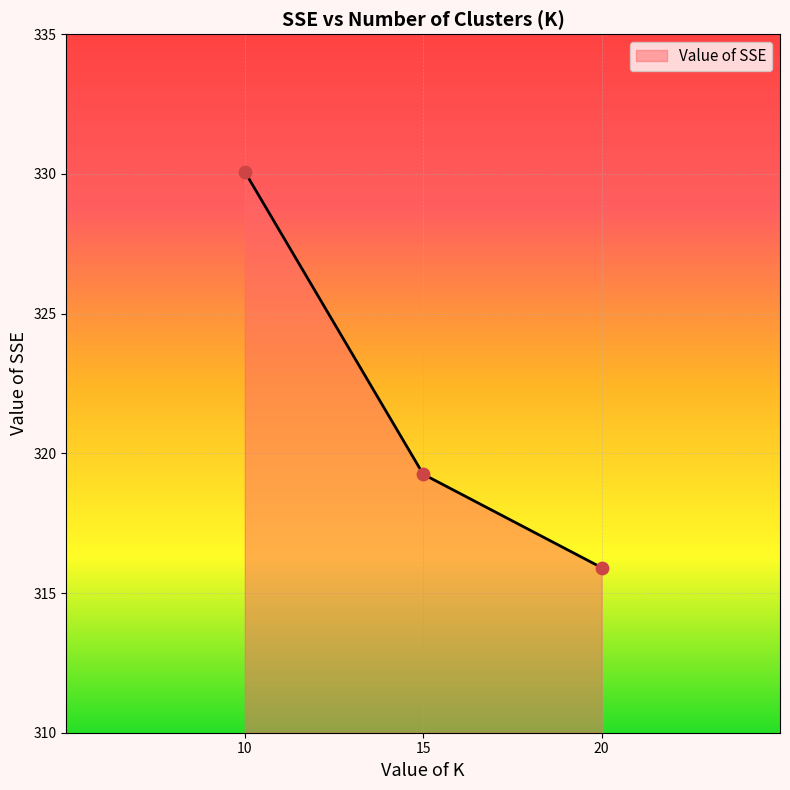

What is the change in value from 10 to 20?

-14.2